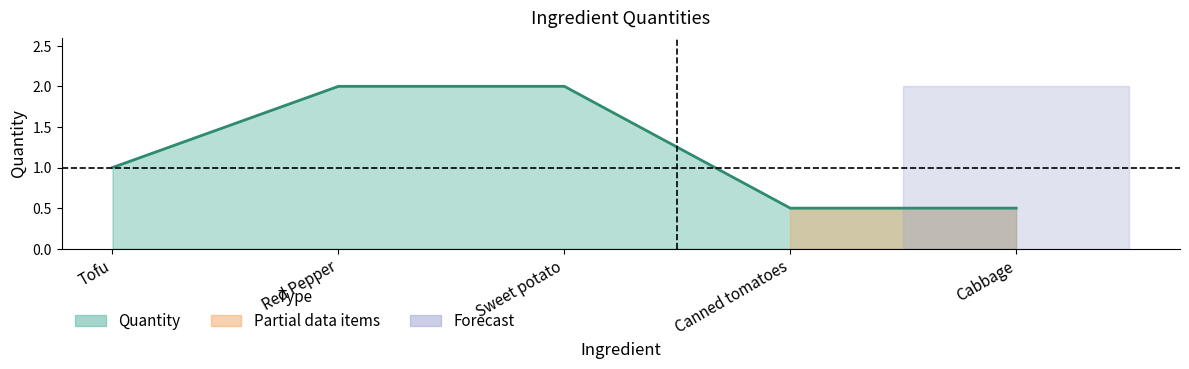

Does the chart display data point markers on the line(s)?

No